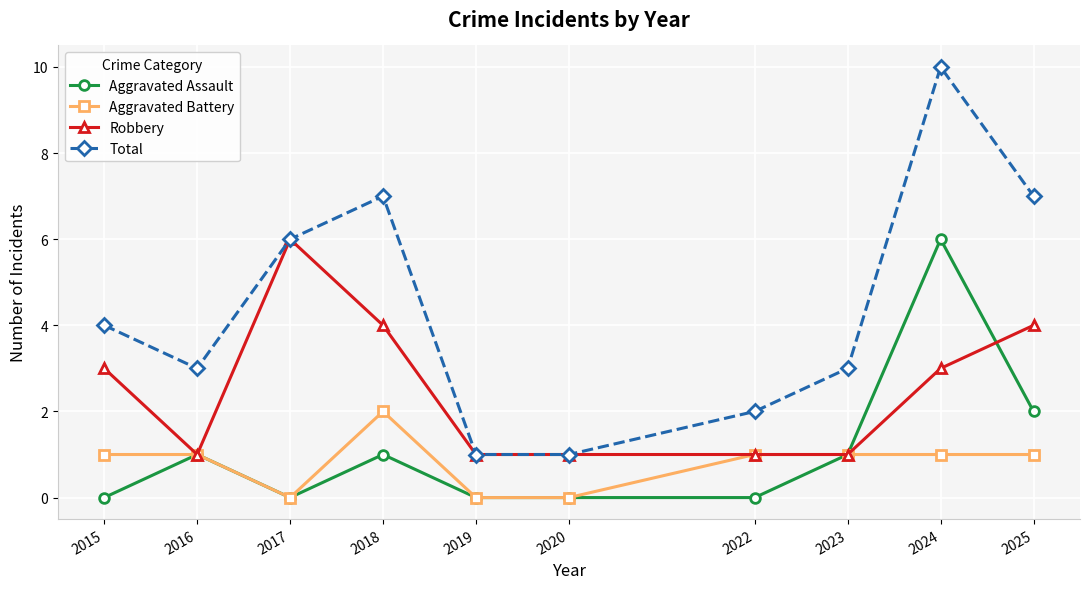

Reading left to right, transcribe all the data shown in this chart.

Aggravated Assault: 2015=0	2016=1	2017=0	2018=1	2019=0	2020=0	2022=0	2023=1	2024=6	2025=2
Aggravated Battery: 2015=1	2016=1	2017=0	2018=2	2019=0	2020=0	2022=1	2023=1	2024=1	2025=1
Robbery: 2015=3	2016=1	2017=6	2018=4	2019=1	2020=1	2022=1	2023=1	2024=3	2025=4
Total: 2015=4	2016=3	2017=6	2018=7	2019=1	2020=1	2022=2	2023=3	2024=10	2025=7